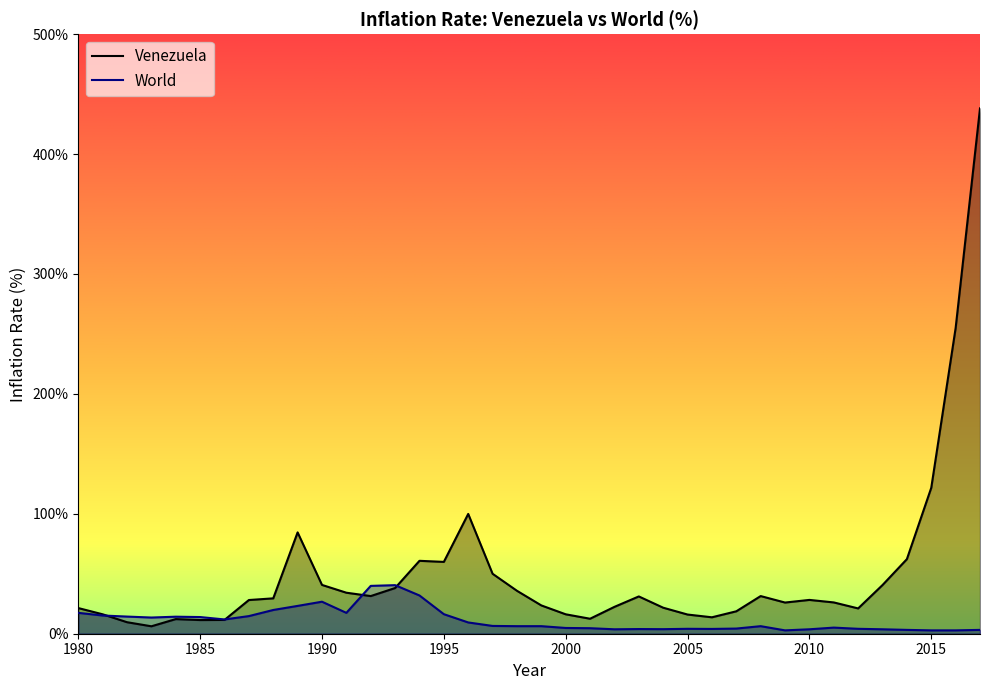

Where is the first local maximum for World?

1984